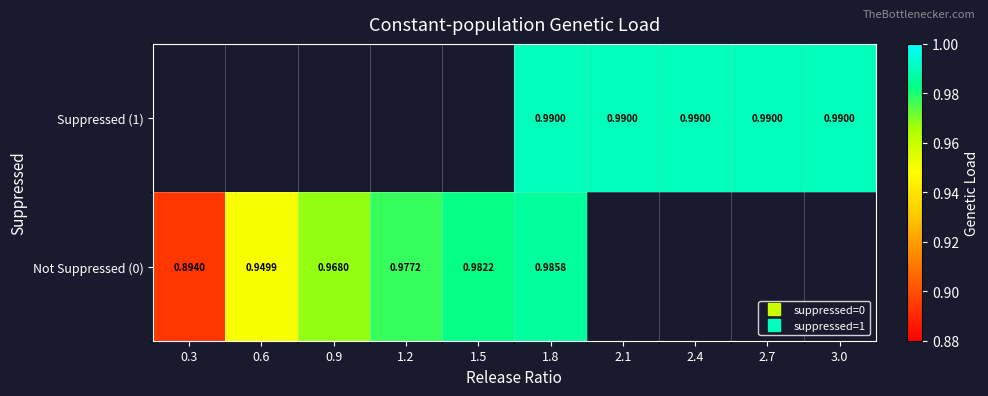

Rank the series by their average value, from lowest to highest.

Not Suppressed (0), Suppressed (1)